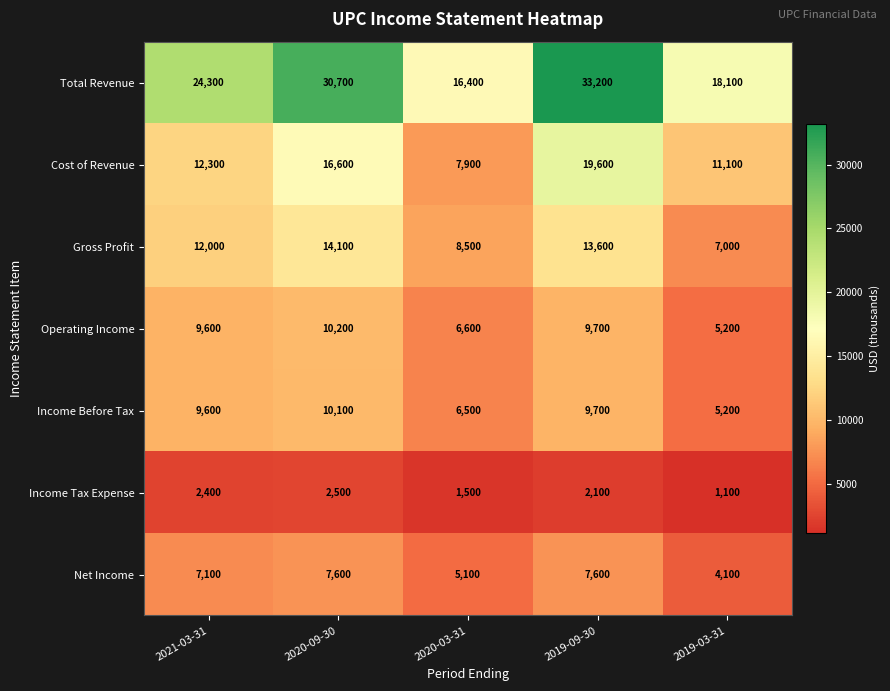

At which category is the sum across all series the highest?

2019-09-30